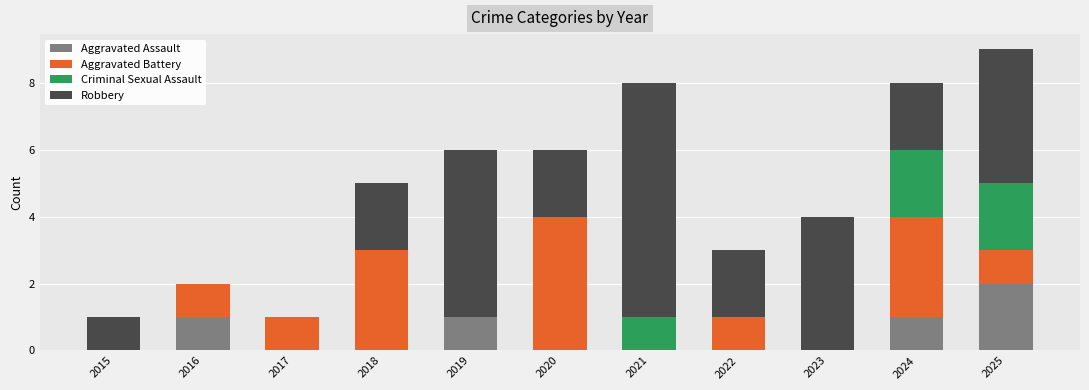

At which category is the sum across all series the highest?

2025